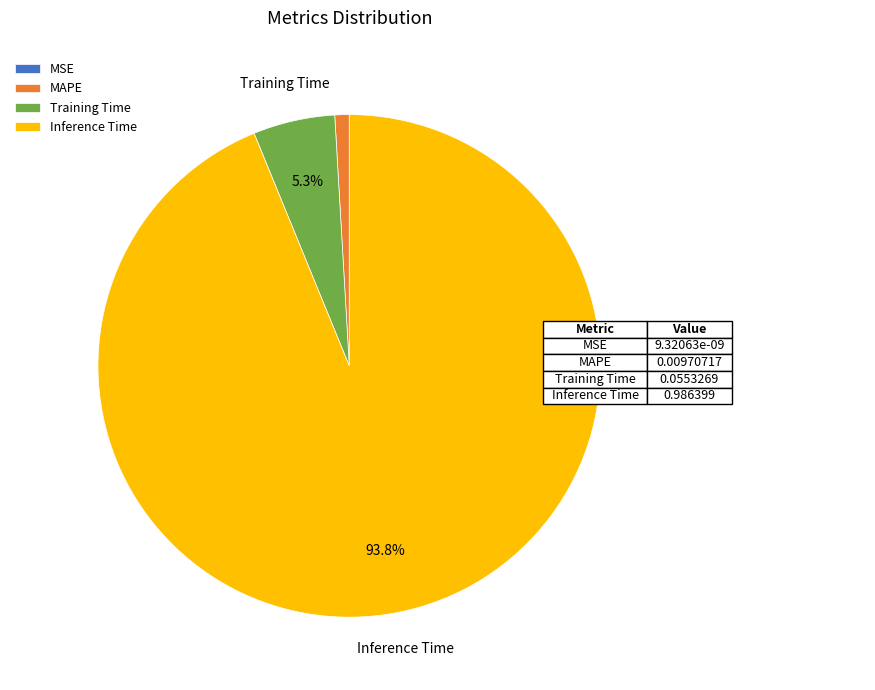

Does MAPE account for over 50% of the chart?

No